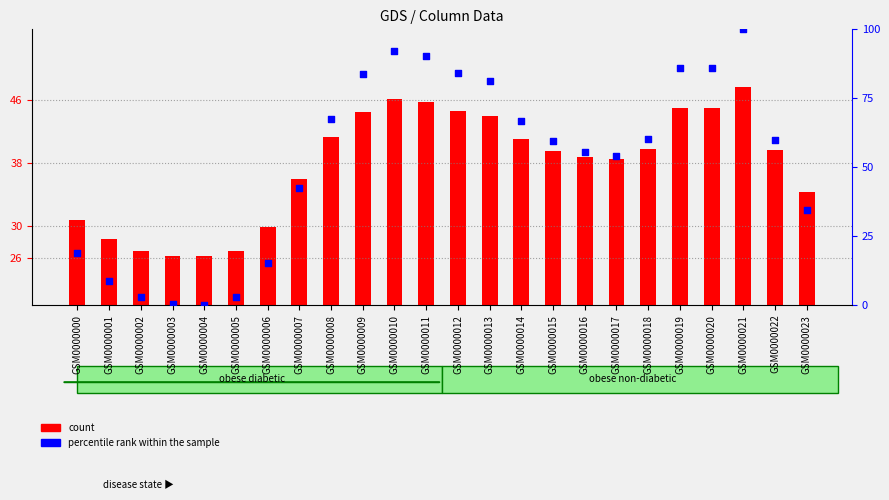

What are all the series names shown in the legend?

count, percentile rank within the sample